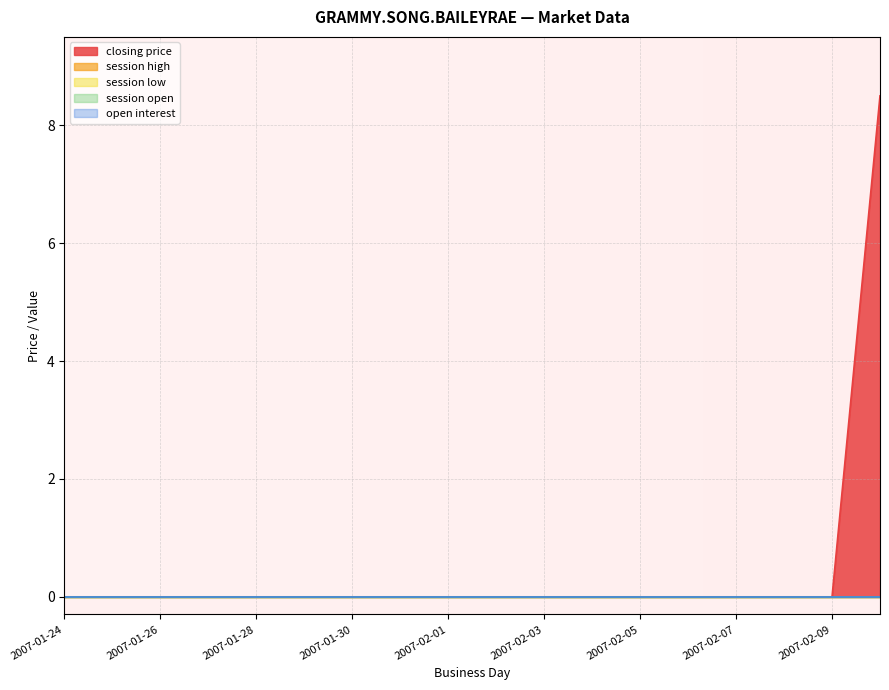

Which series has the largest total across all categories?

closing price